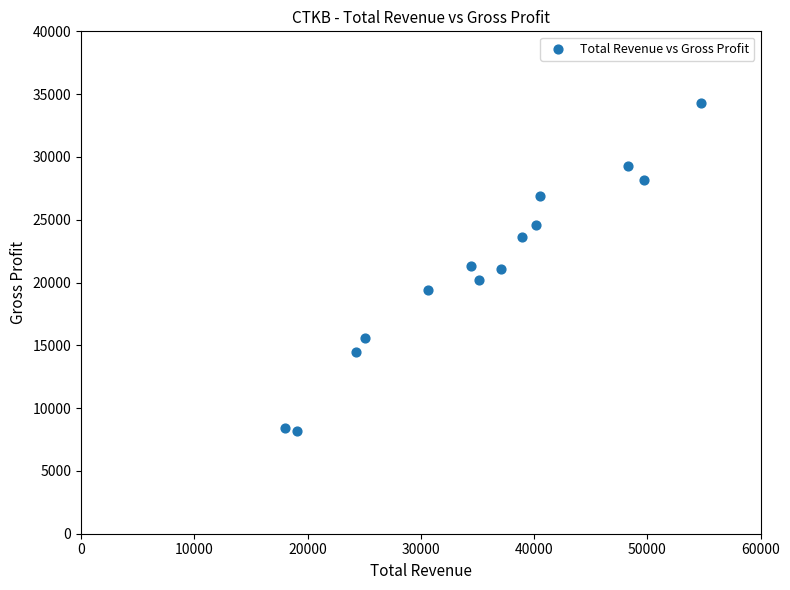

What is the range of X values (max minus min)?

36700